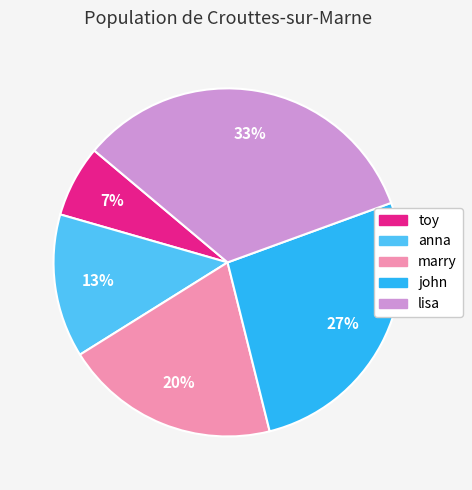

Does john account for over 50% of the chart?

No